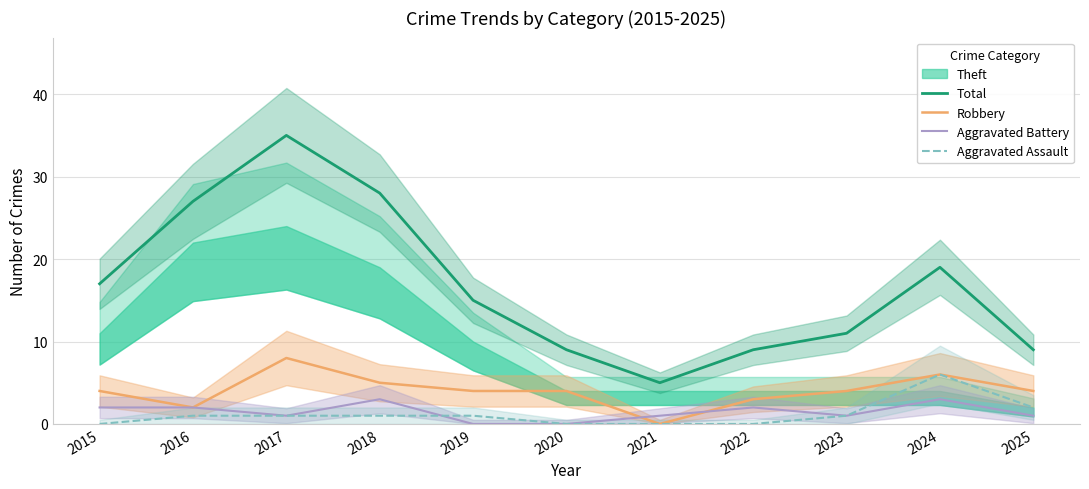

At which label does Aggravated Battery reach its minimum?

2019